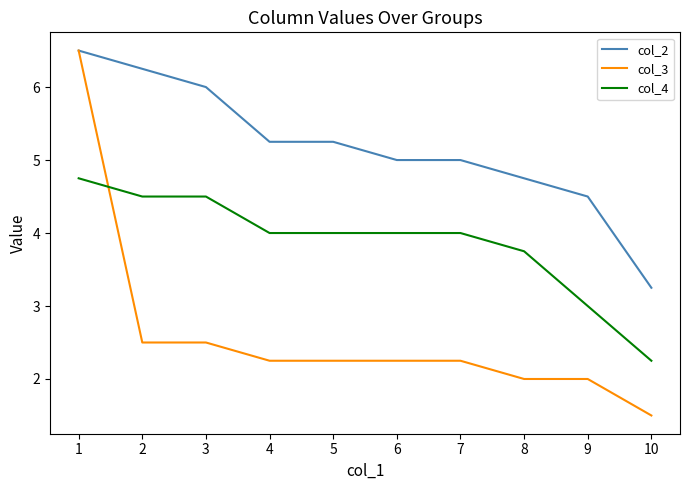

What is the greatest value displayed?

6.5